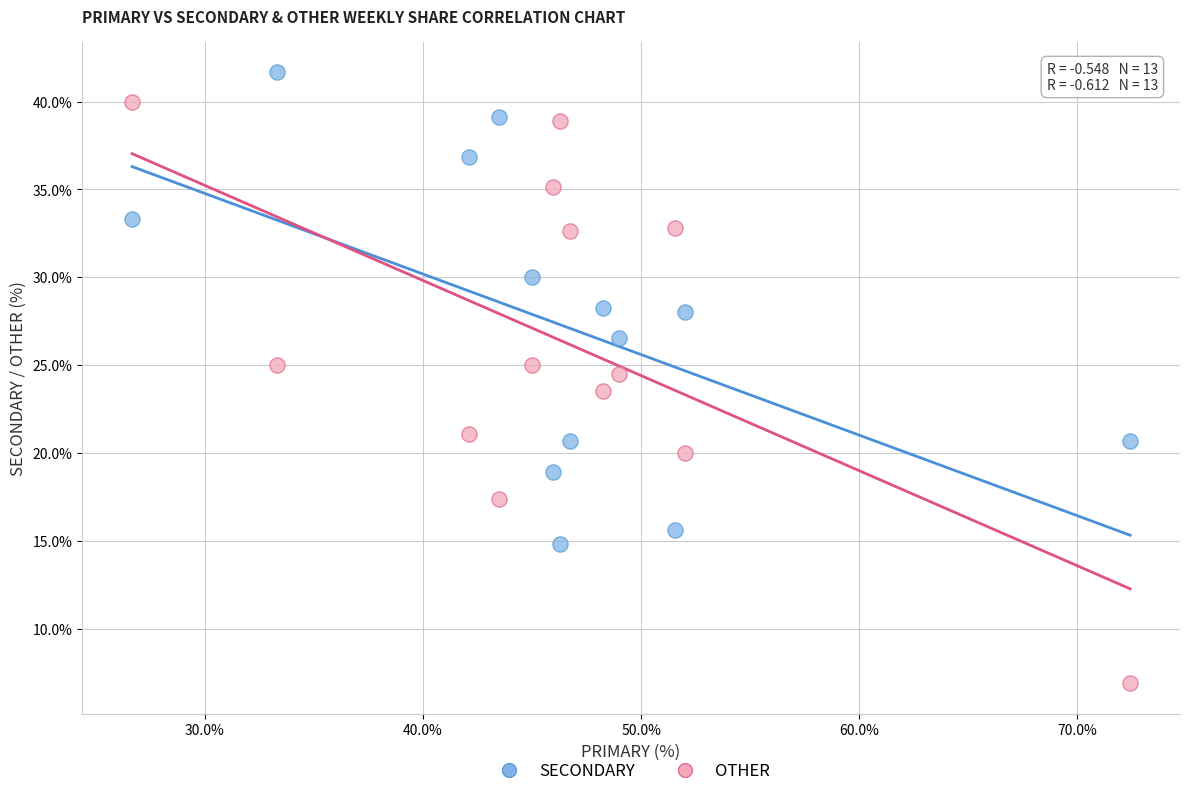

What is the X range (max minus min) for the scatter plot?

45.7